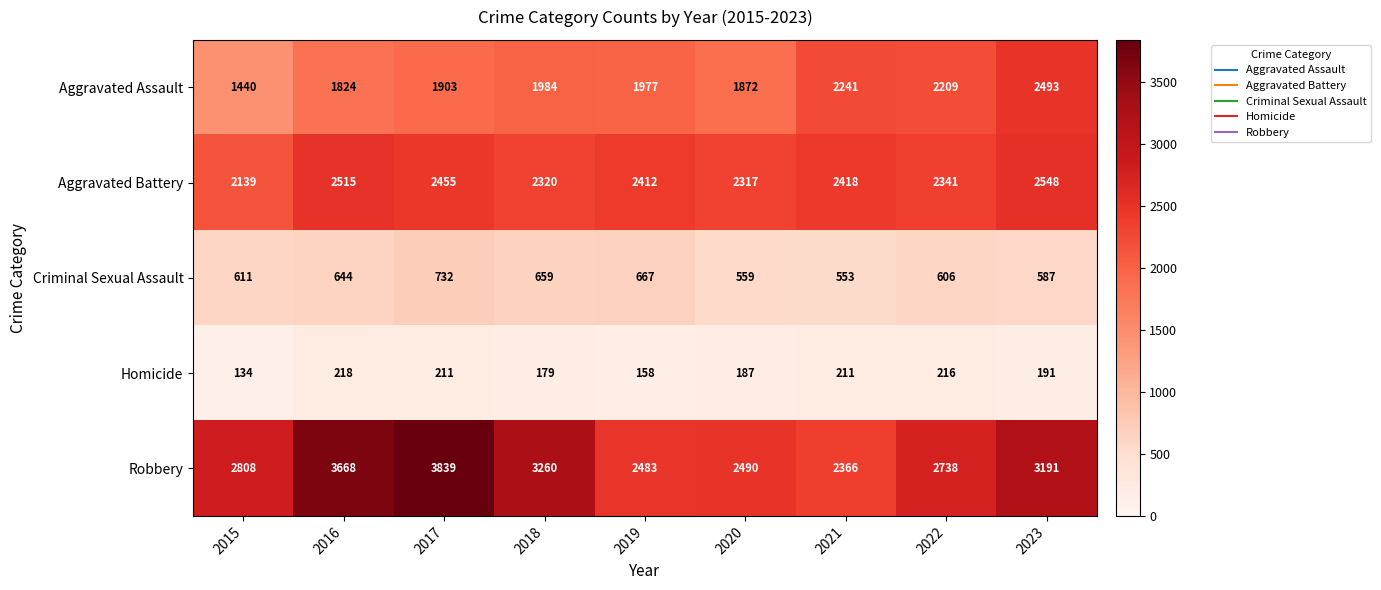

What is the difference between the Aggravated Assault values at 2023 and 2020?

621